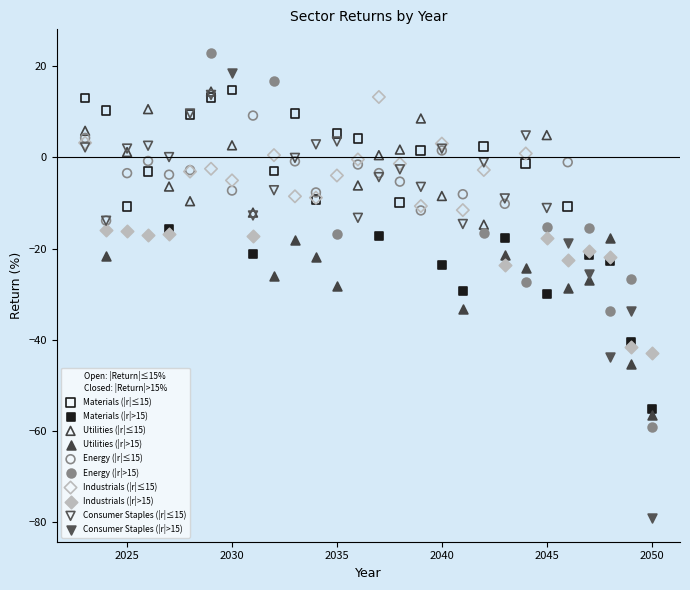

Which series contains the highest Y value?

Energy (|r|>15)